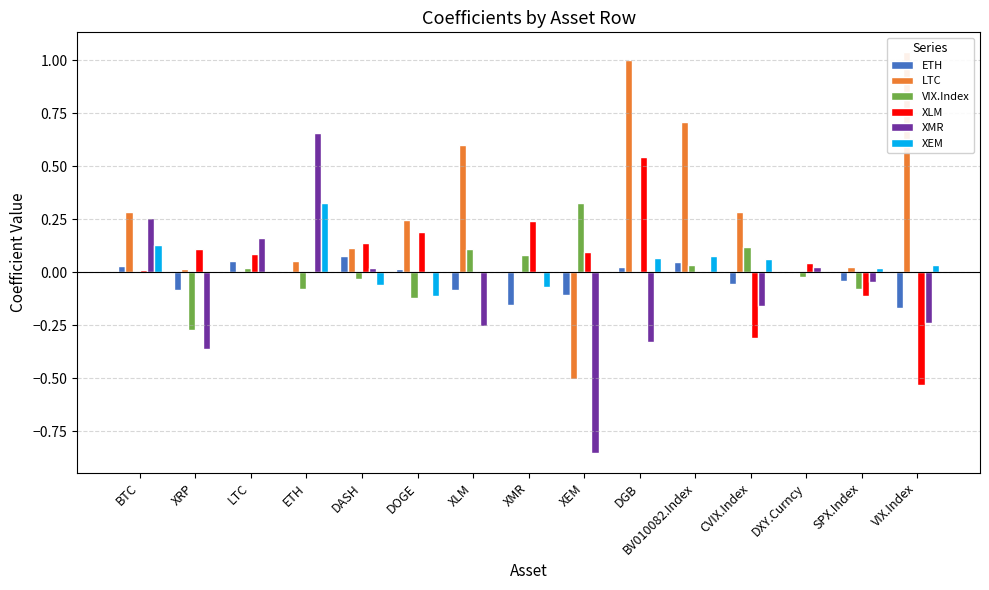

Rank the series at BV010082.Index from highest to lowest value.

LTC, XEM, ETH, VIX.Index, XLM, XMR